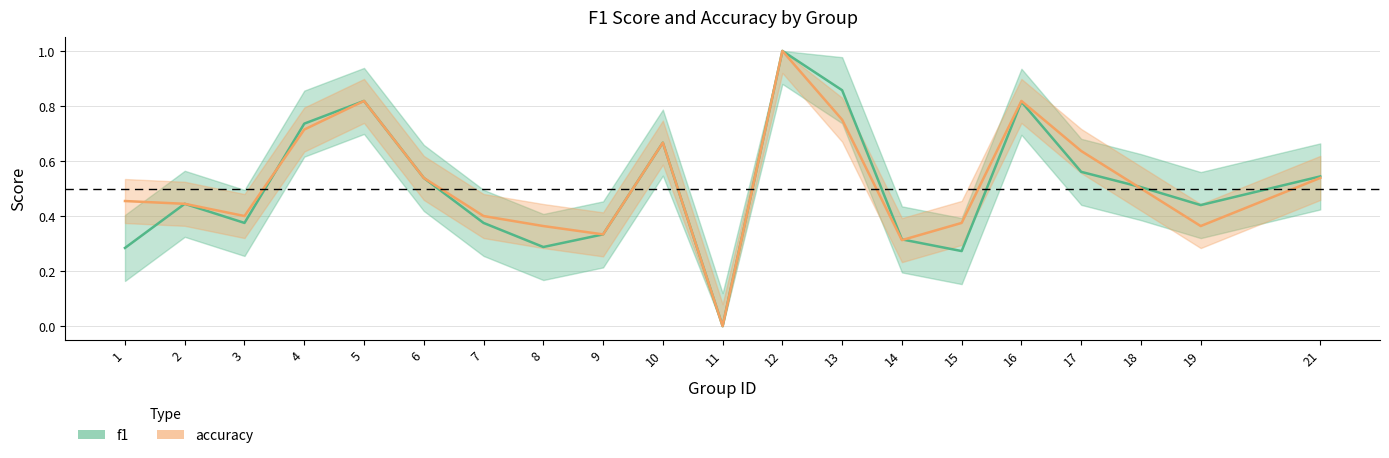

Does the chart have visible grid lines?

Yes